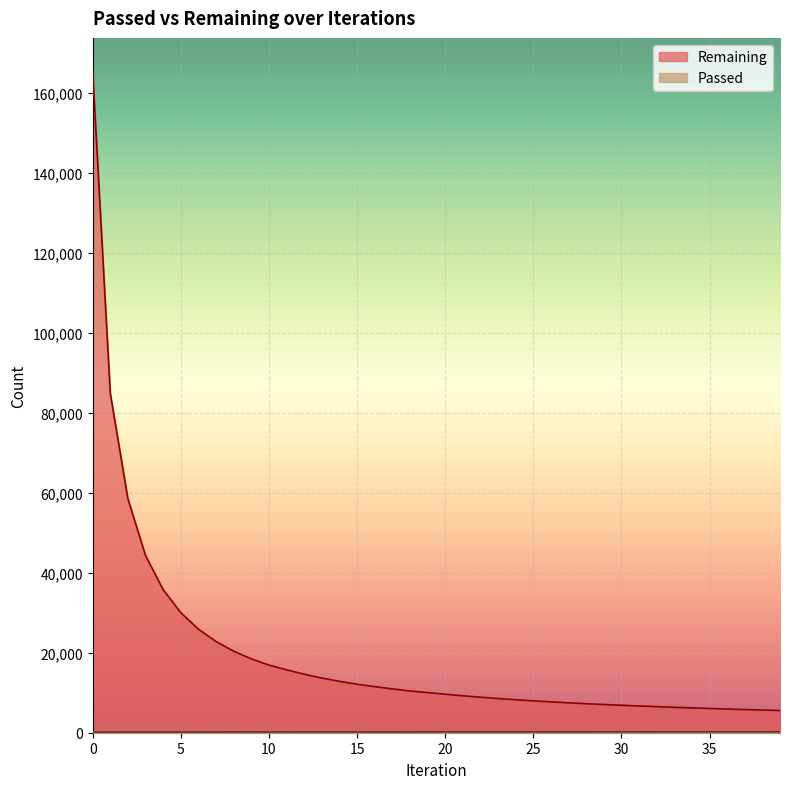

What are all the series names shown in the legend?

Passed, Remaining